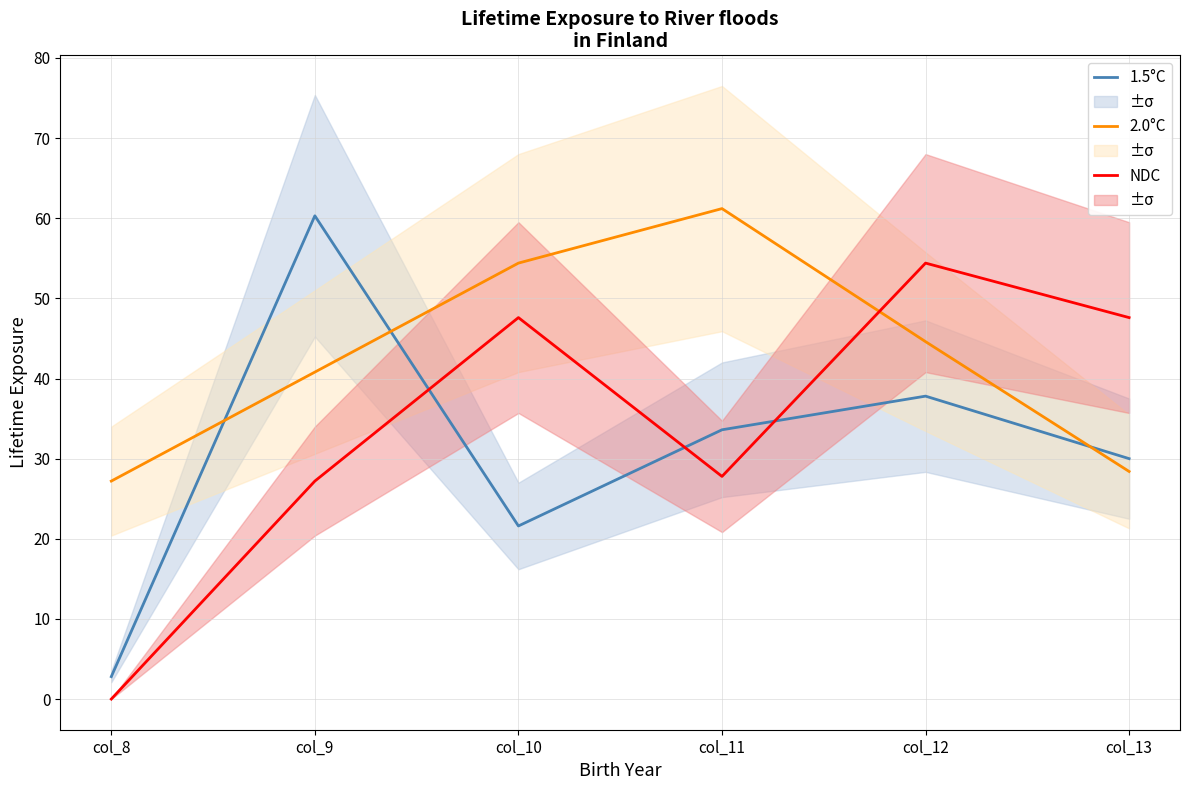

At which category is the sum across all series the highest?

col_12